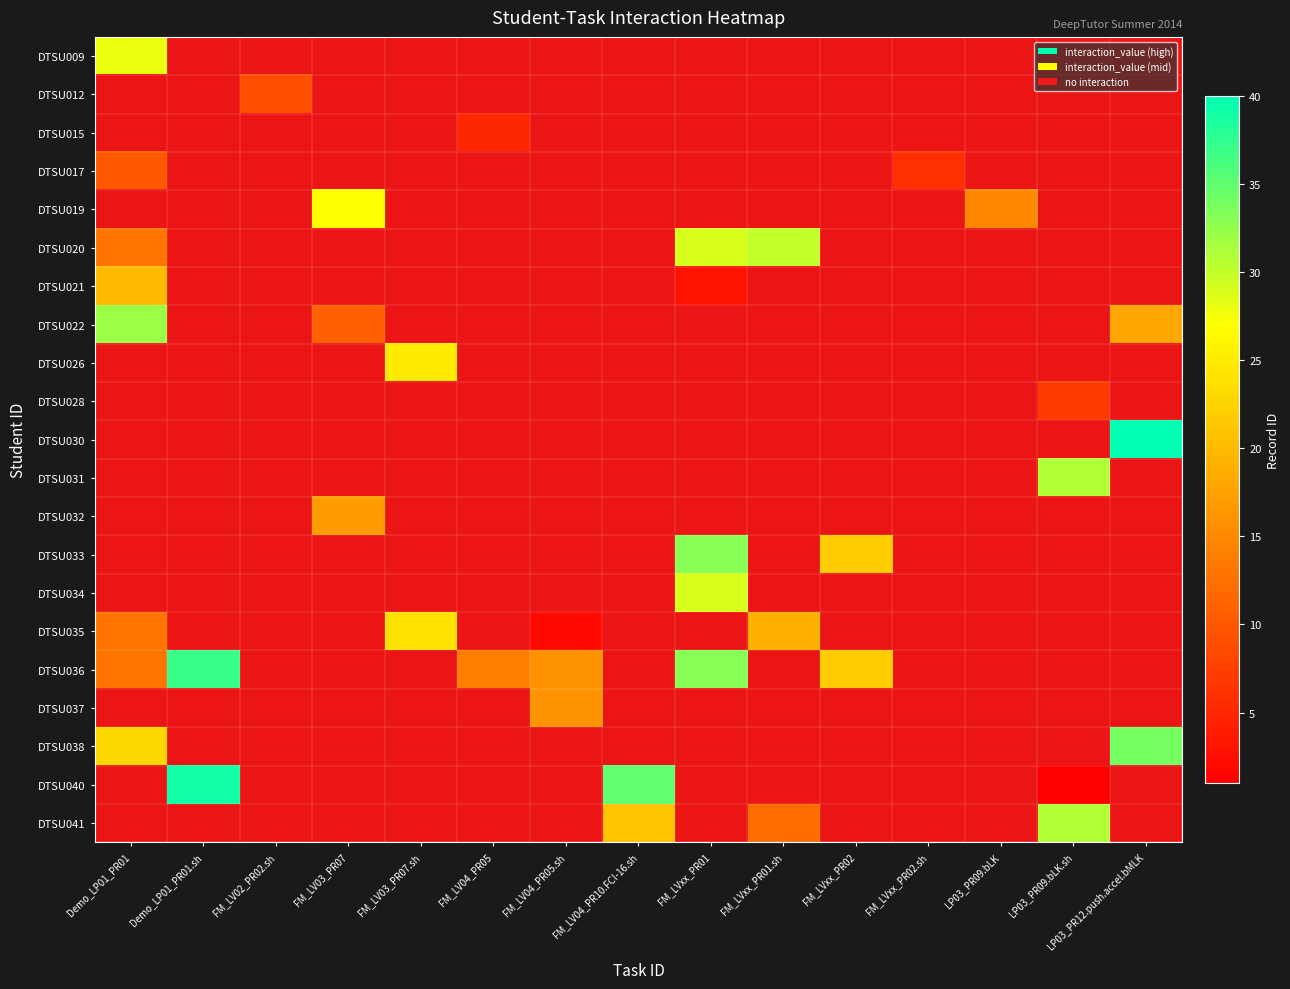

At how many categories does at least one series exceed 7?

14